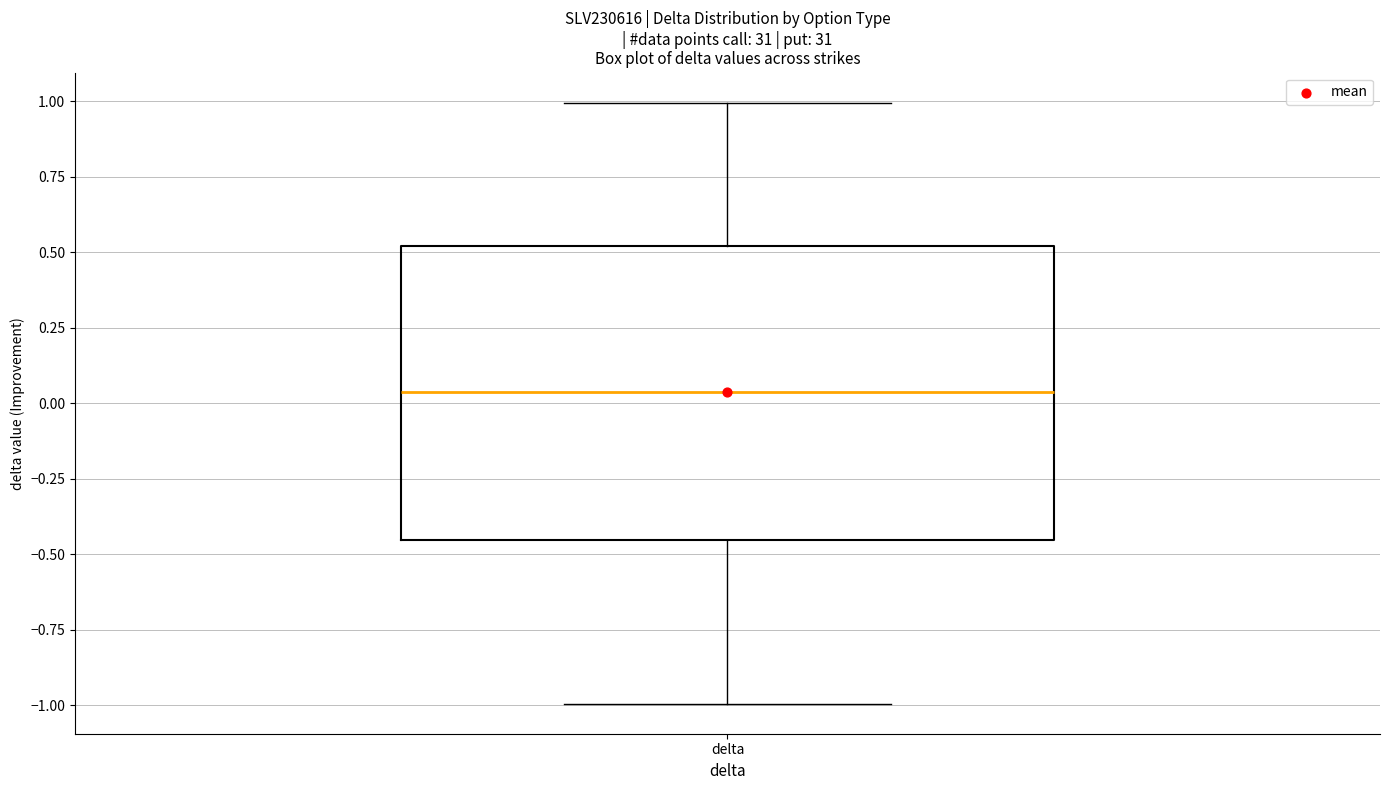

Transcribe this box plot: give where the median line is, the range the box spans, and where the two whiskers end, as read against the y-axis. The values are not printed on the chart, so give them approximately, as read against the axis.

median 0.05, box -0.45 to 0.50, whiskers -1.00 to 1.00